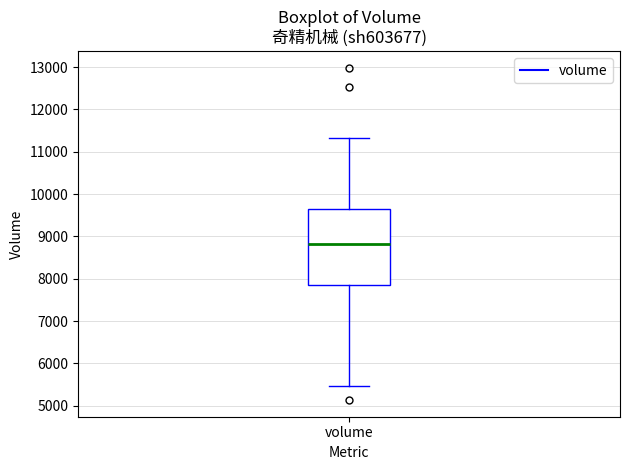

Read this box plot against the y-axis: the position of the median line, the range covered by the box, and the ends of both whiskers. The values are not printed on the chart, so give them approximately, as read against the axis.

median 8800, box 7800 to 9600, whiskers 5500 to 11300